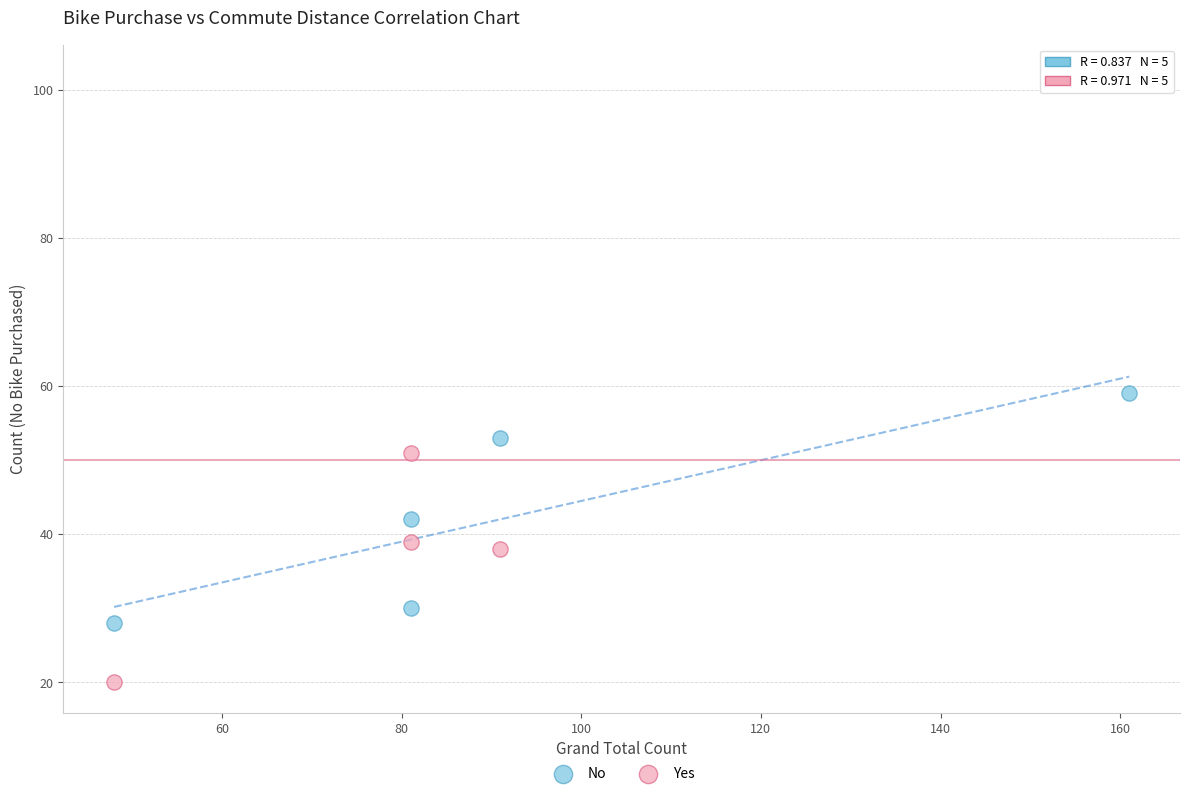

Across all data points, what is the range of Y values (max minus min)?

82